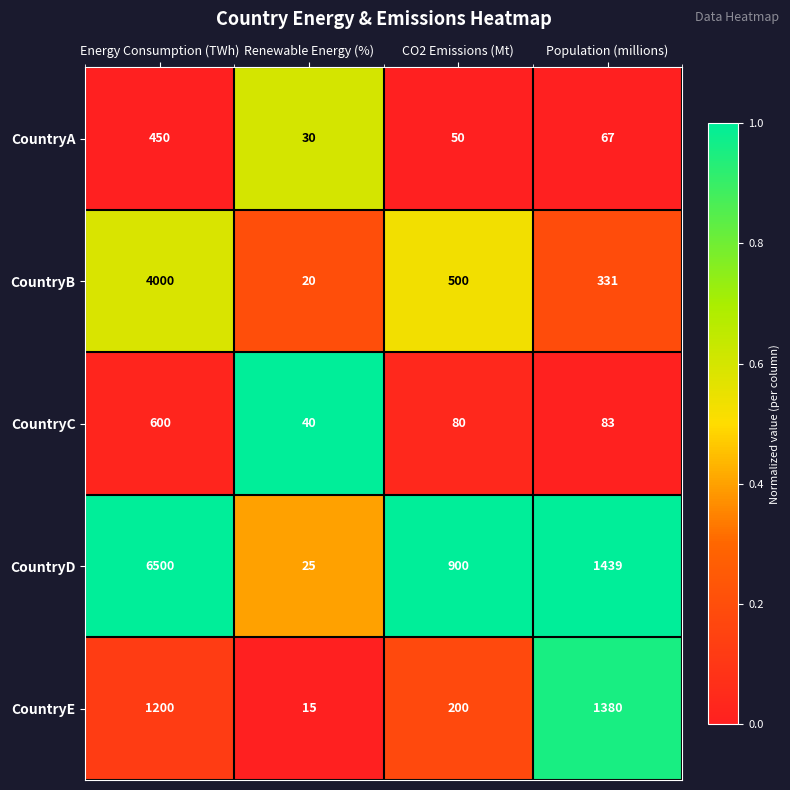

Between Energy Consumption (TWh) and CO2 Emissions (Mt), which series saw the biggest shift?

CountryD